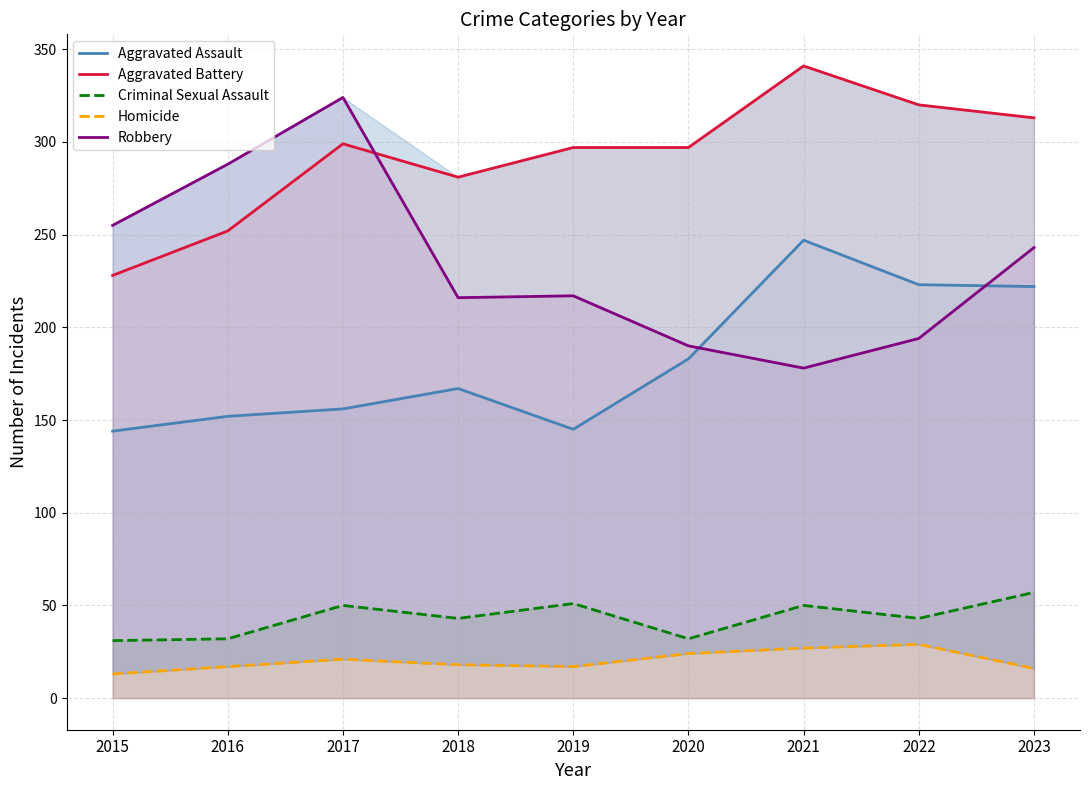

At which label is Aggravated Assault closest to 195?

2020